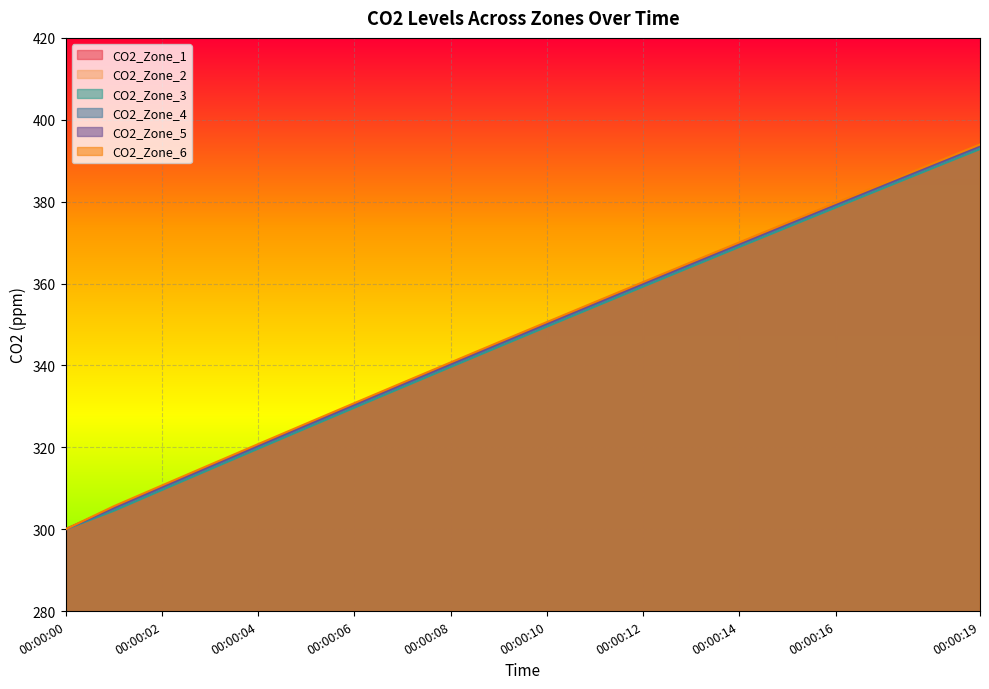

The value of CO2_Zone_1 at 00:00:13 is 513.2. True or false?

False